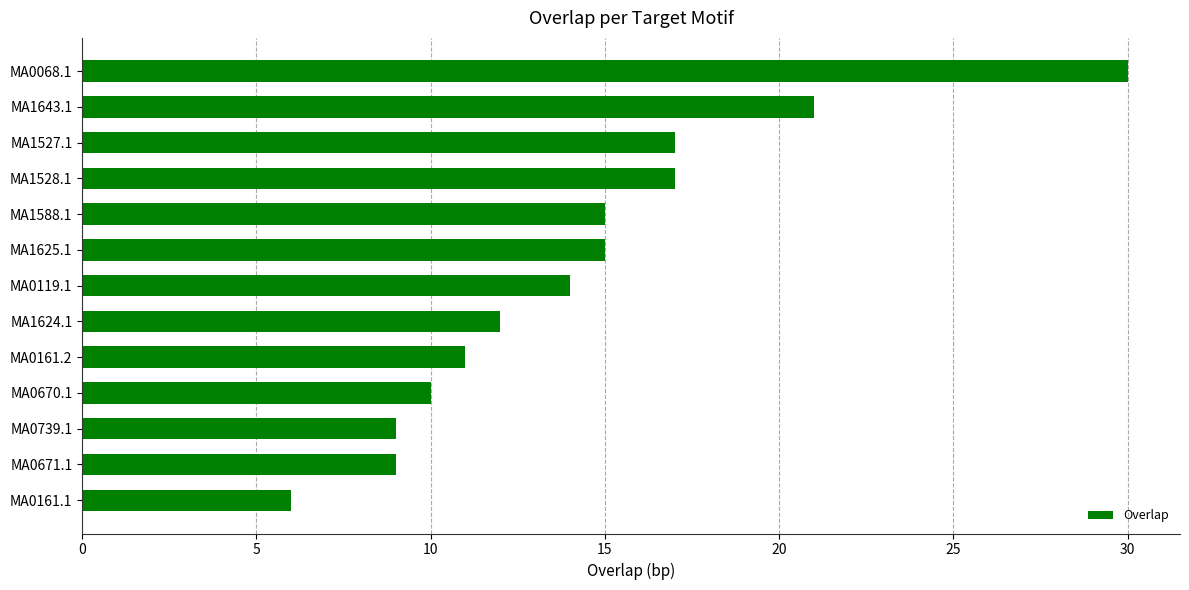

How many values are below 14?

6